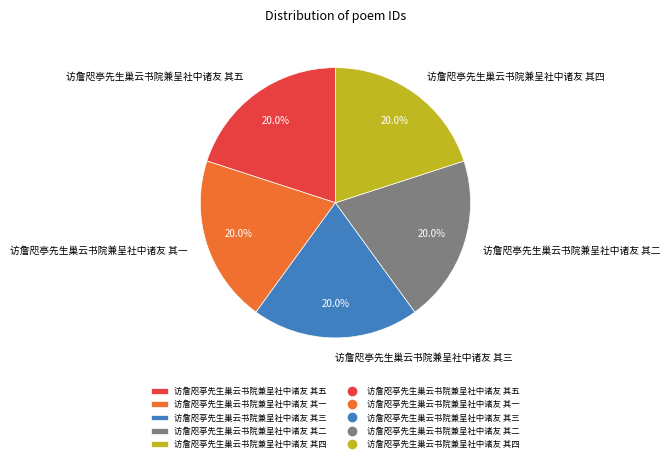

Is there any slice that represents more than half of the pie?

No